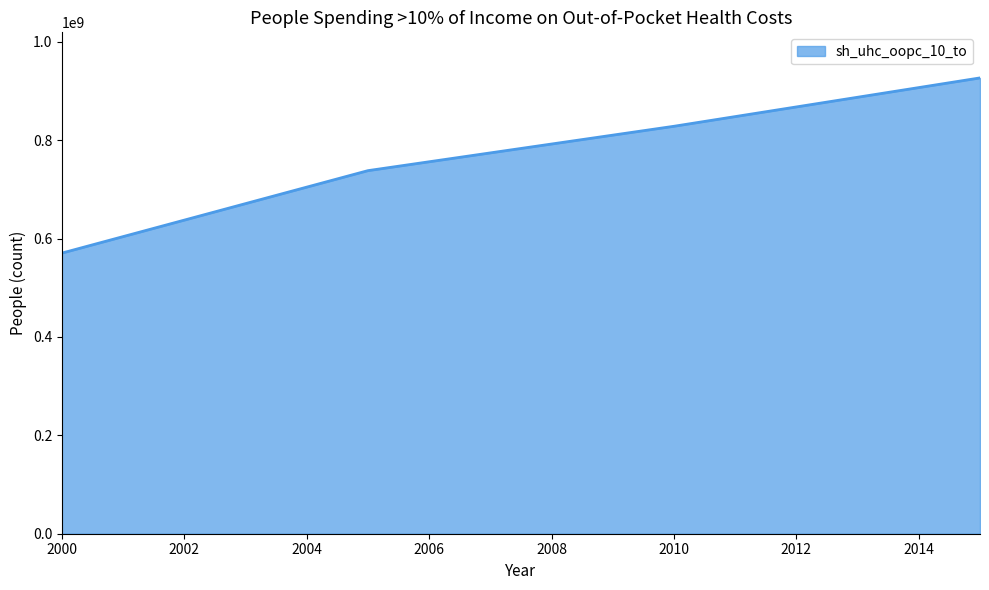

What is the difference between the maximum and minimum values?

356125900